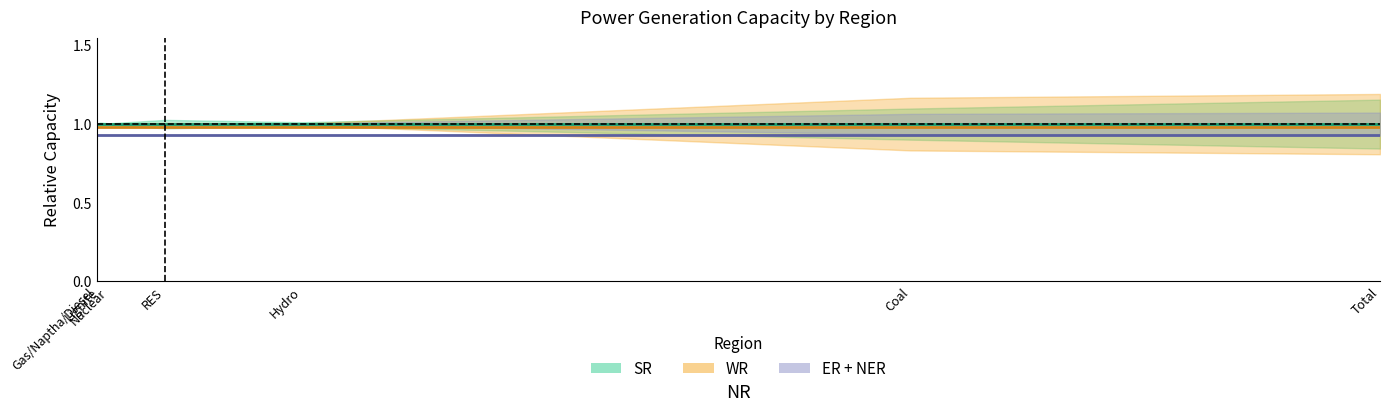

Does the chart have visible grid lines?

No